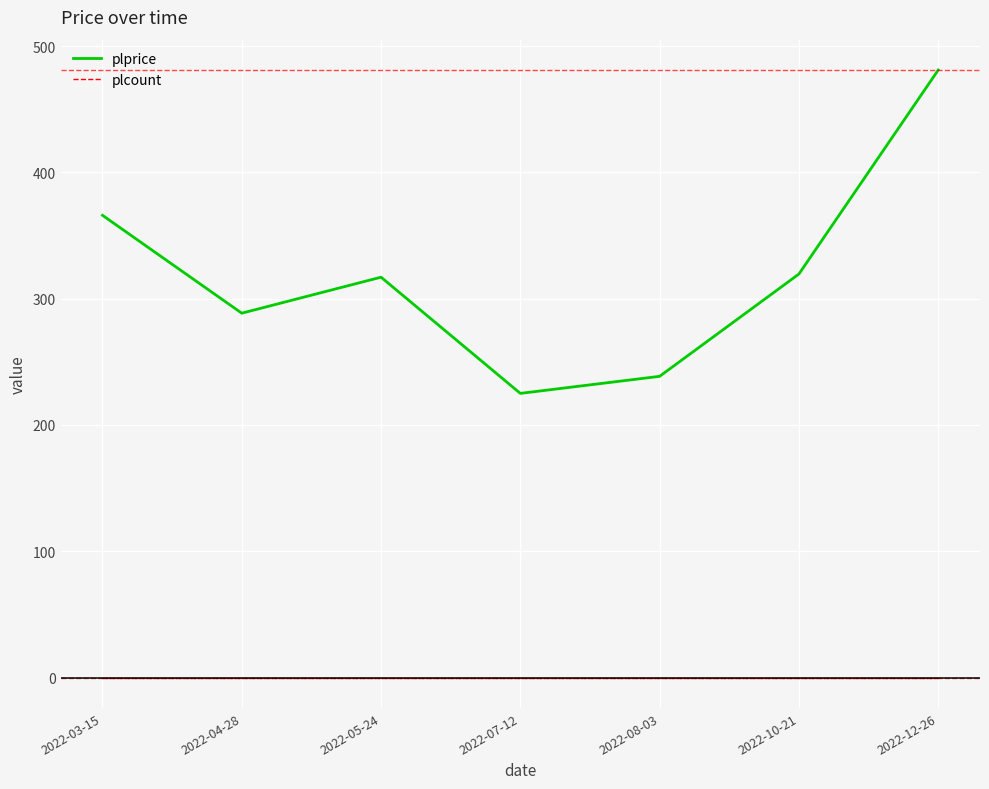

The value of plprice at 2022-07-12 is 225.0. True or false?

True